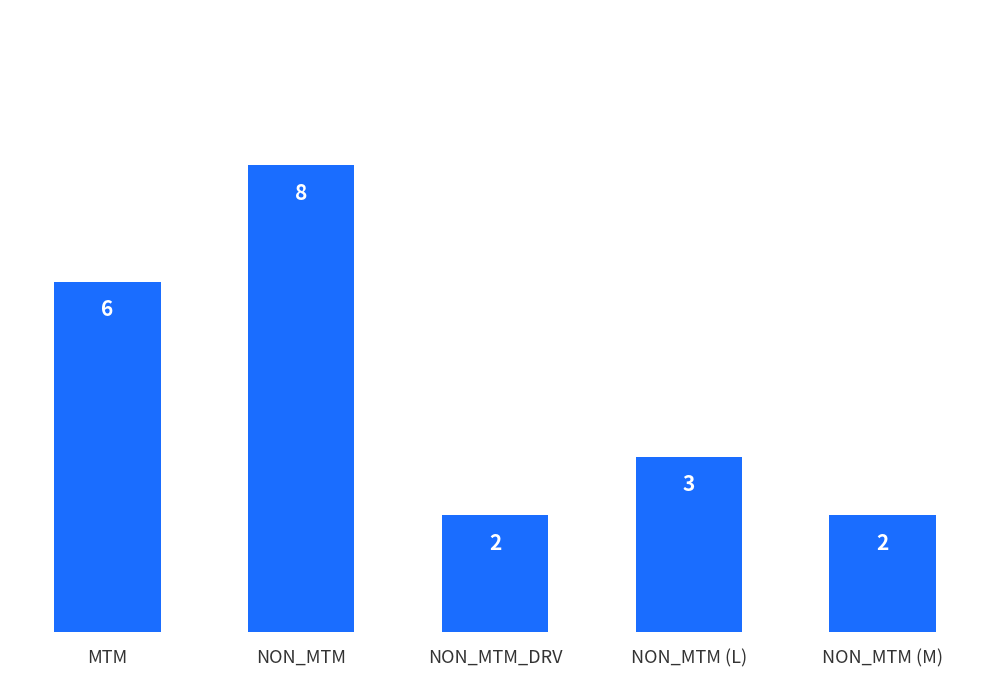

What value does the data have at NON_MTM?

8